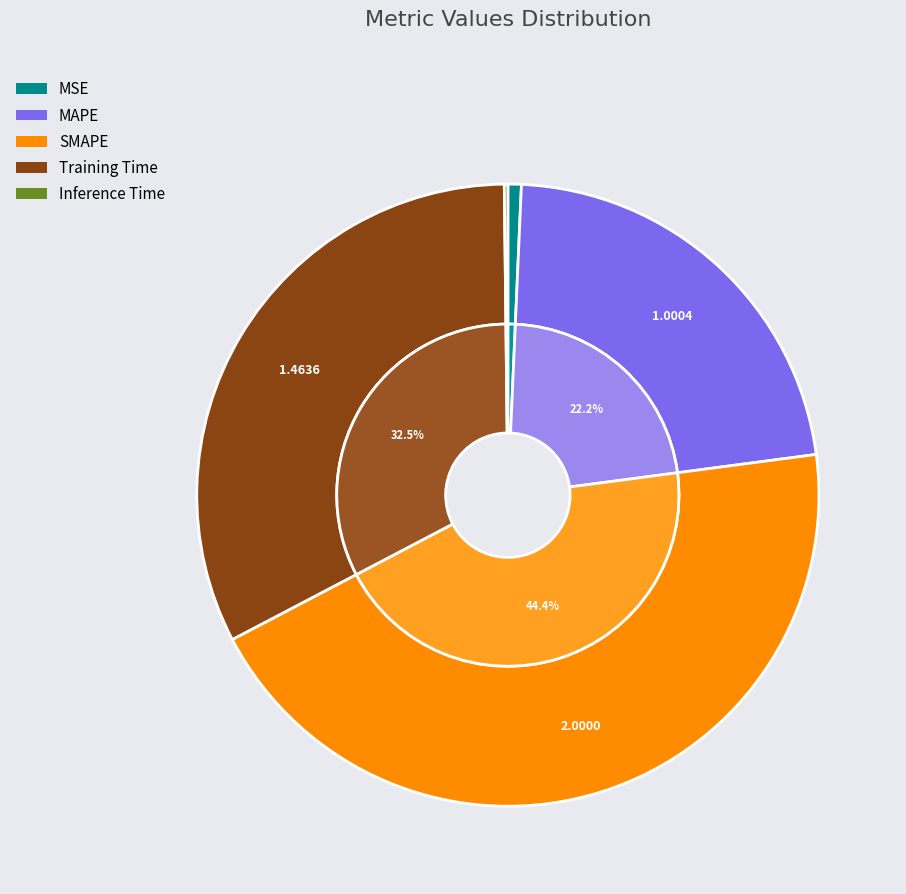

What percentage do MAPE and MSE together represent?

22.9%